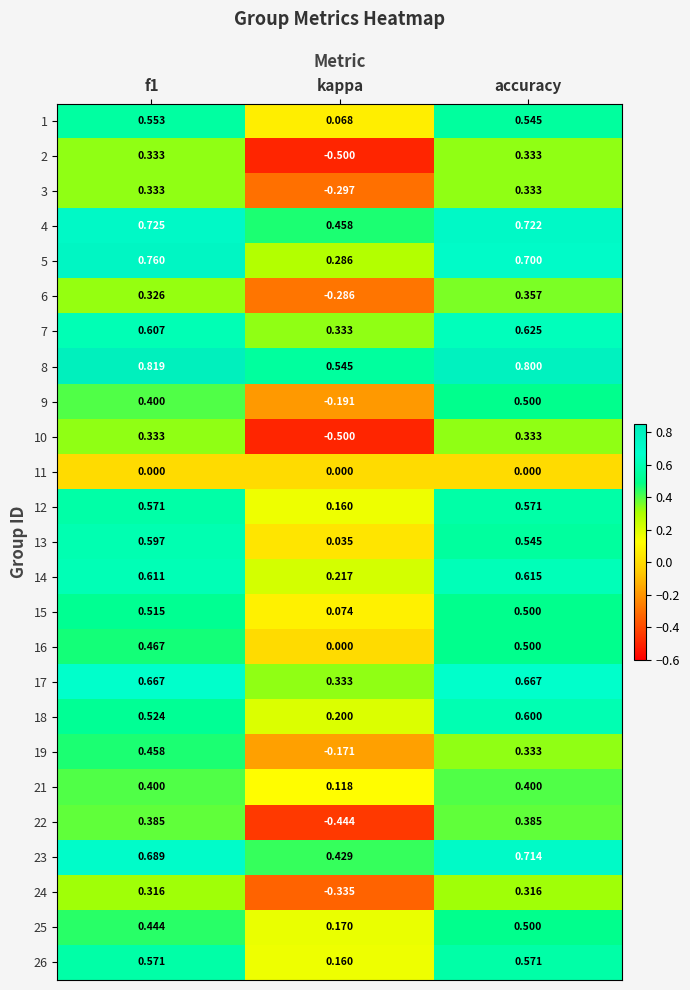

At which label is 12 closest to 0?

kappa